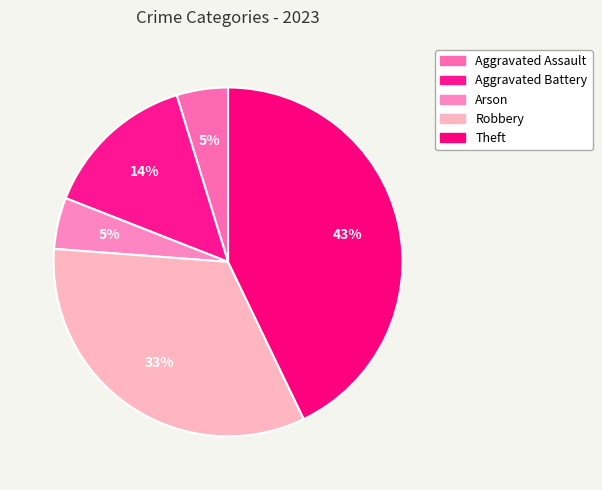

Count the number of slices in the pie.

5